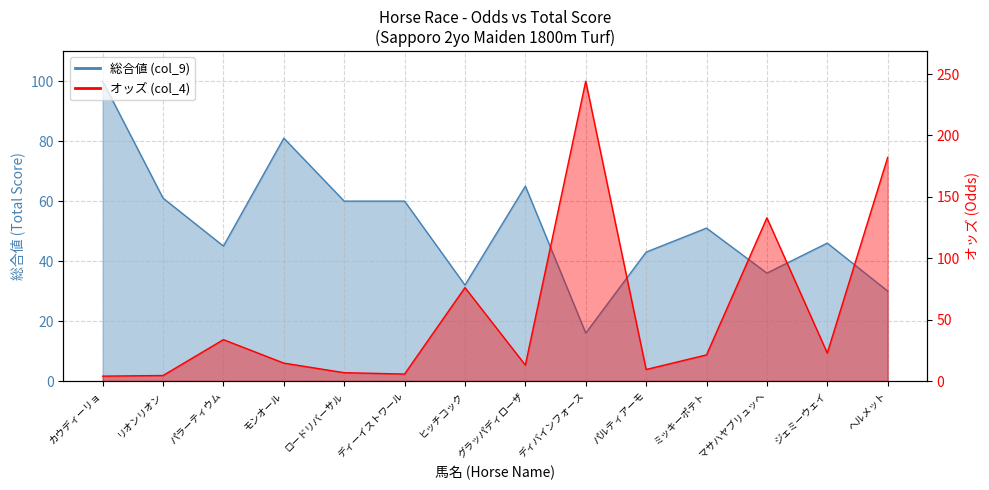

The value of オッズ (col_4) at ミッキーポテト is 9.8. True or false?

False